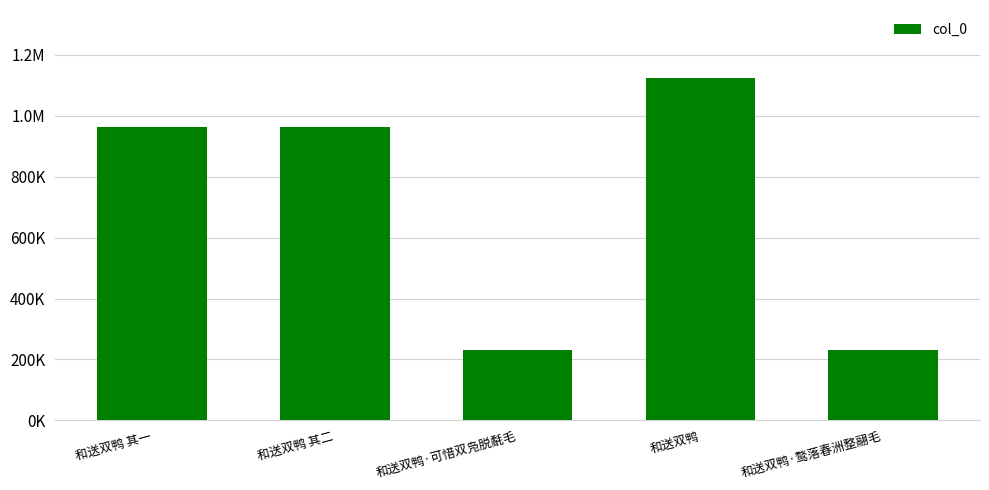

Are the bars horizontal?

No